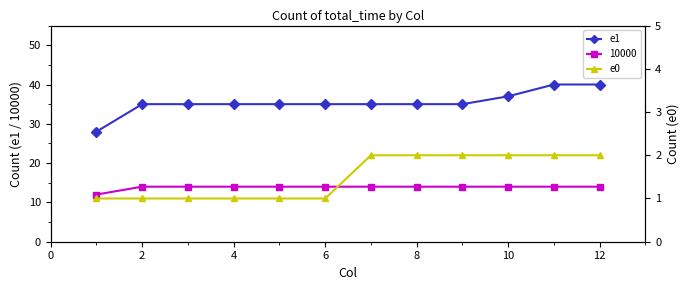

The e1 series shows 35 at 6. True or false?

True